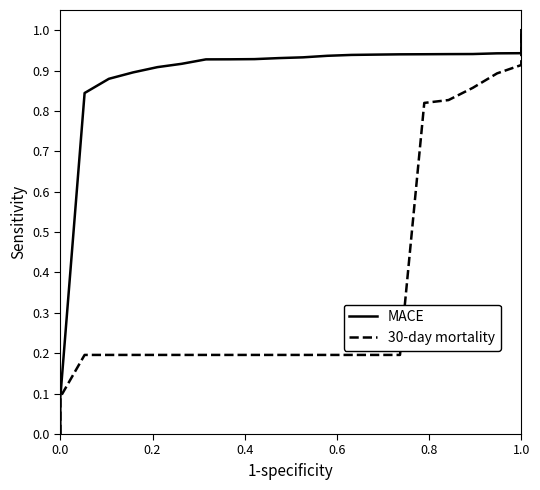

At how many categories does at least one series exceed 0?

21